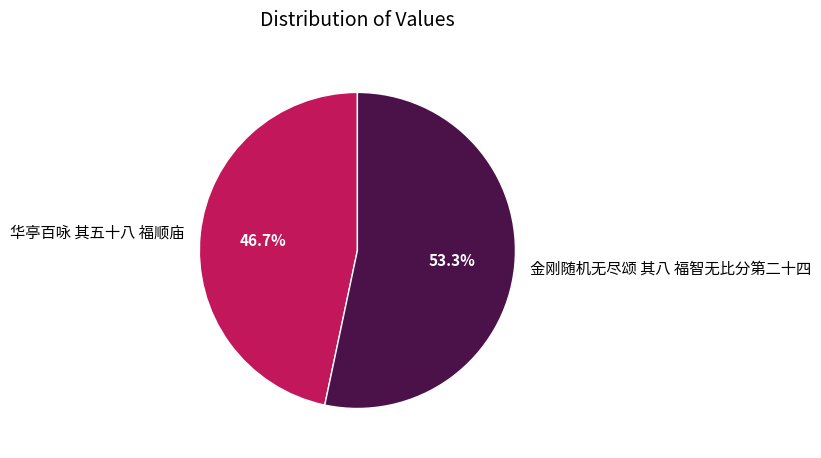

Is there any slice that represents more than half of the pie?

Yes